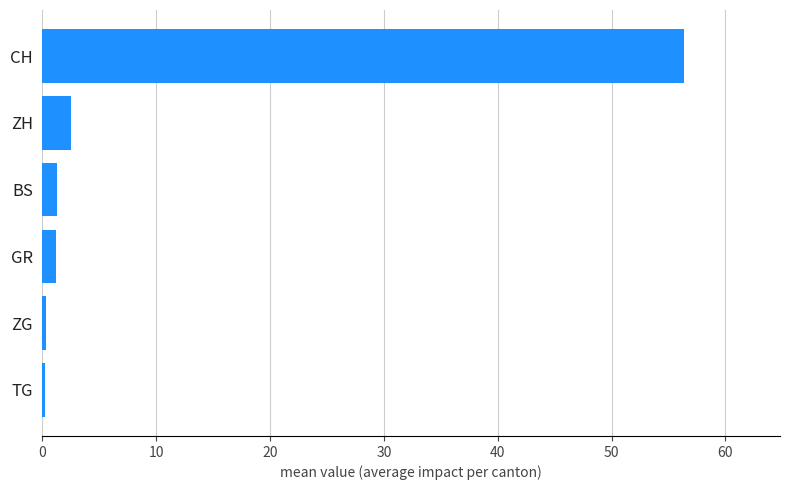

What value does the data have at CH?

56.4